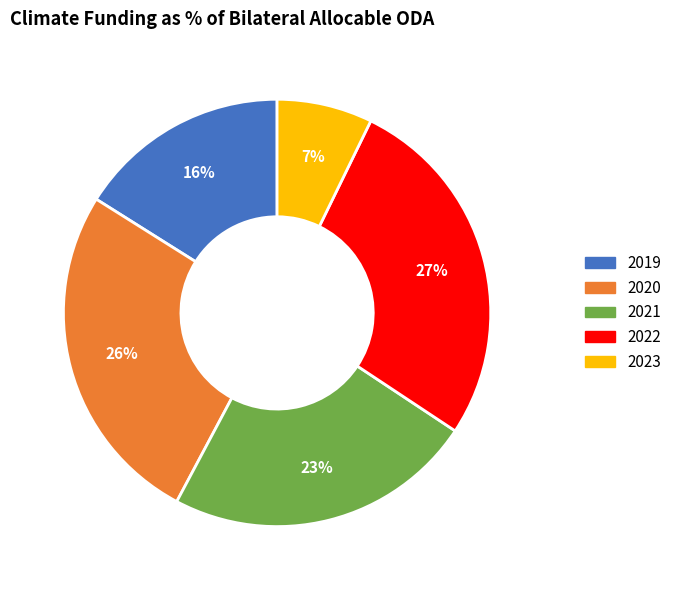

How many segments does this pie chart have?

5